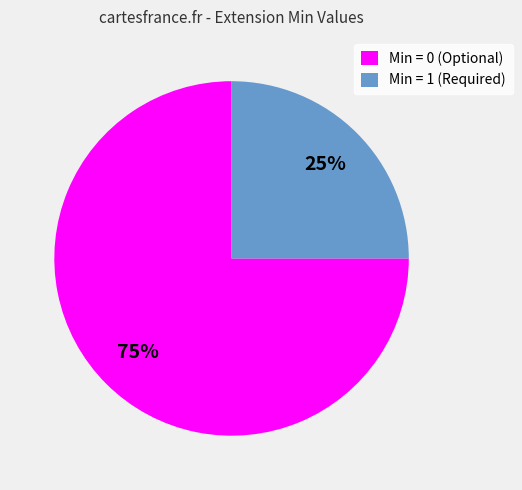

Rank the categories by value from highest to lowest.

Min = 0 (Optional), Min = 1 (Required)